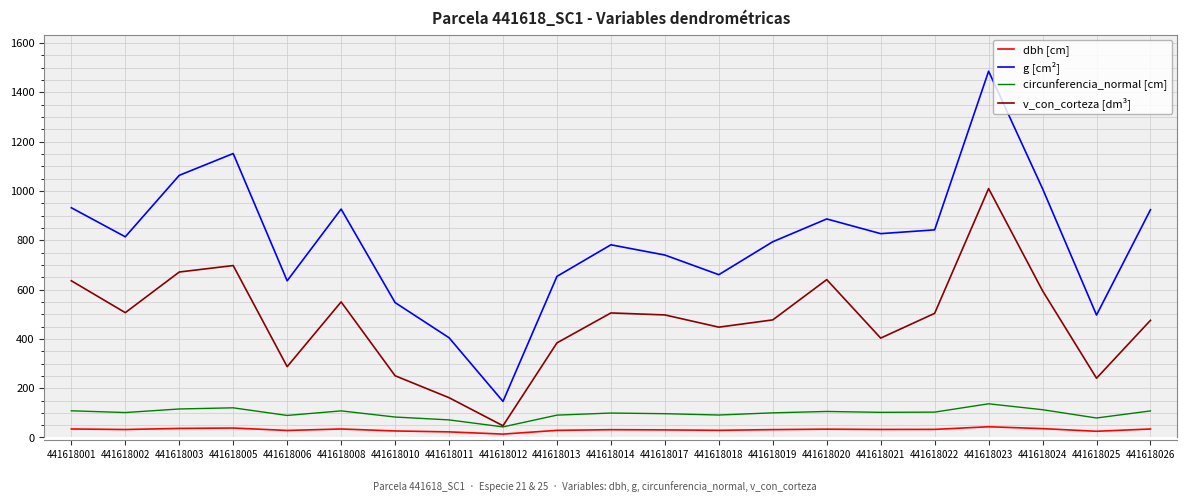

Rank the series by their maximum value, from lowest to highest.

dbh [cm], circunferencia_normal [cm], v_con_corteza [dm³], g [cm²]